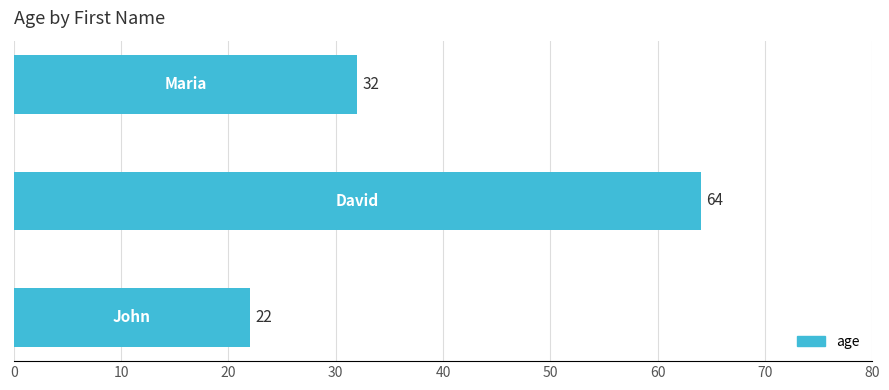

How many categories are shown in the chart?

3